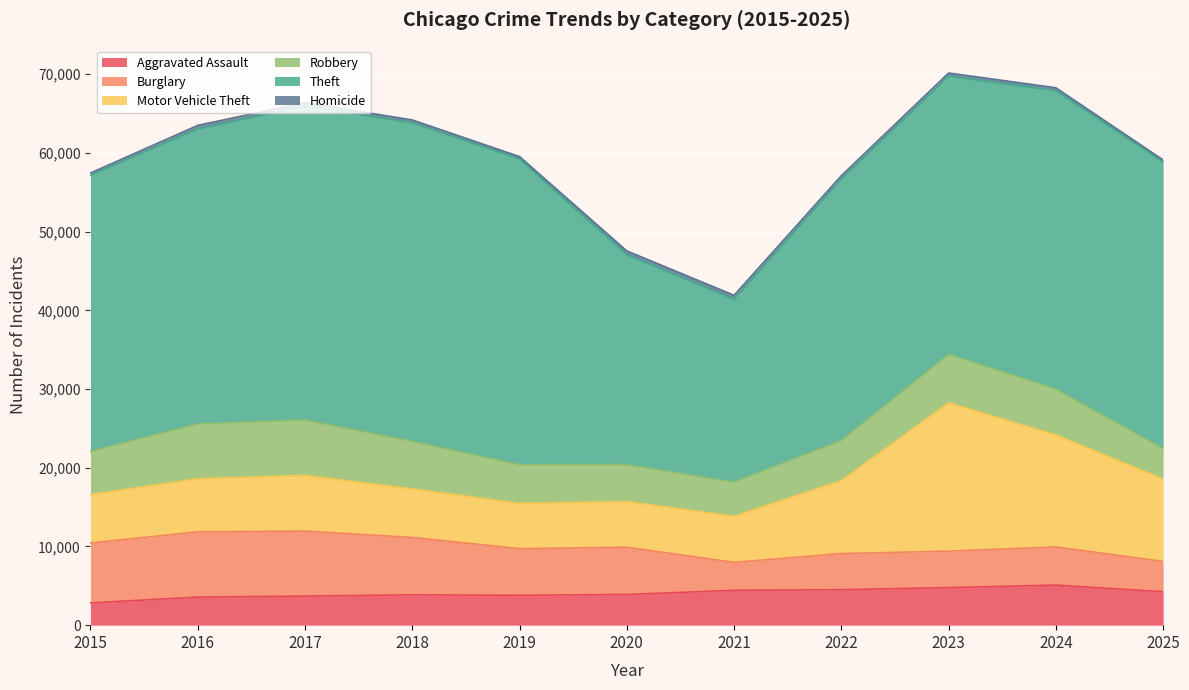

Which category has the highest value in the Aggravated Assault series?

2024